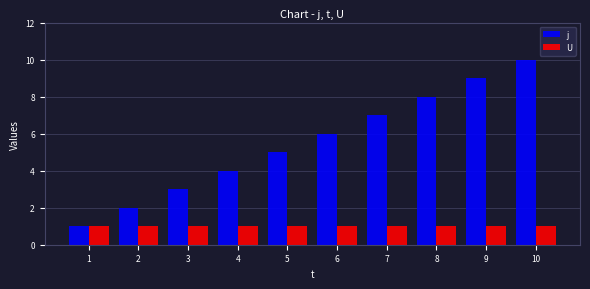

Reading left to right, list all the values displayed in this chart.

j: 1=1	2=2	3=3	4=4	5=5	6=6	7=7	8=8	9=9	10=10
U: 1=1	2=1	3=1	4=1	5=1	6=1	7=1	8=1	9=1	10=1